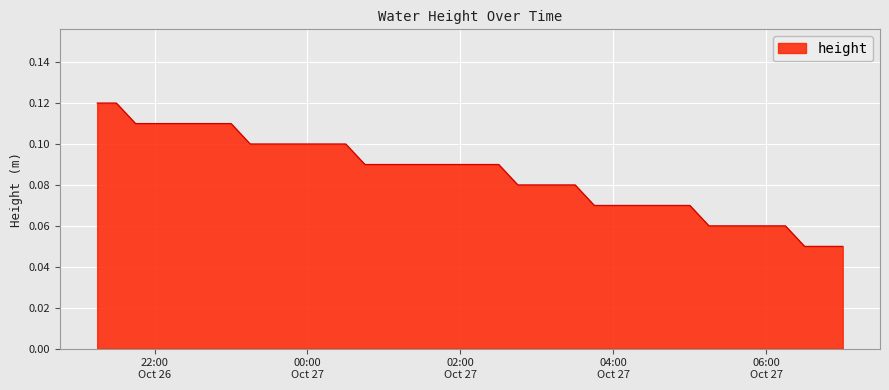

Is this an area chart (filled region under the line)?

Yes